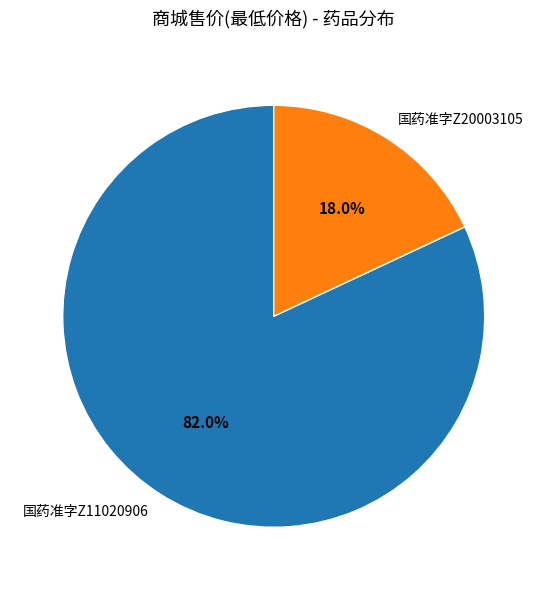

Which slice is the smallest?

国药准字Z20003105